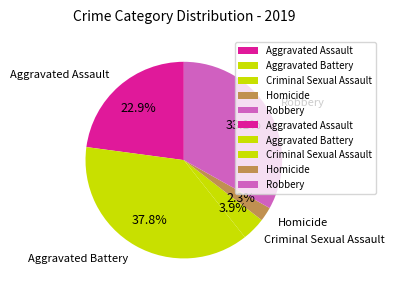

To the nearest percent, what portion does Aggravated Battery represent?

38%